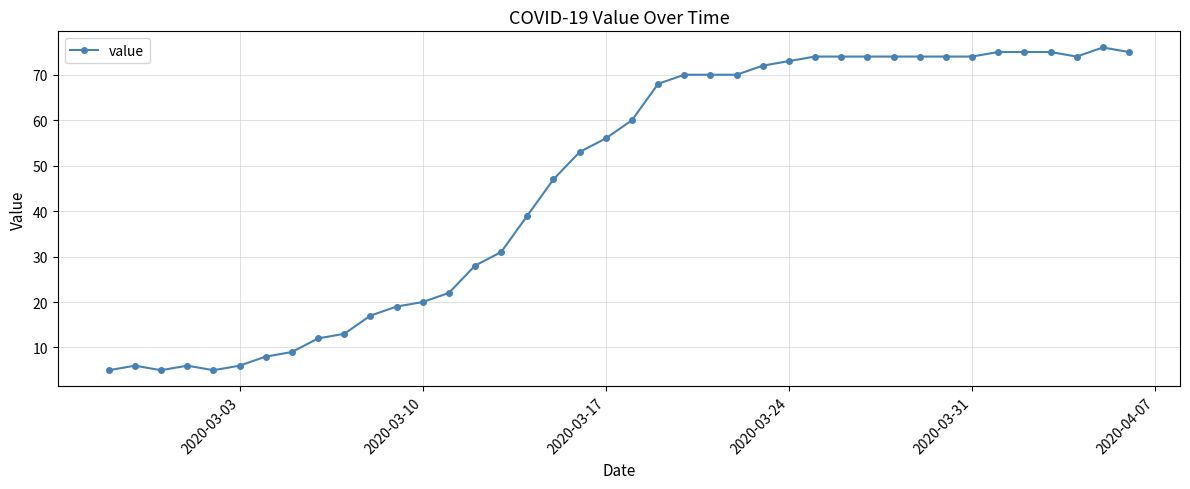

Does the chart have visible grid lines?

Yes